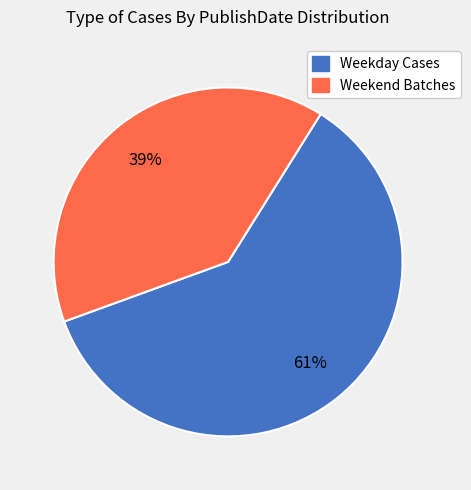

Does any single category account for the majority?

Yes